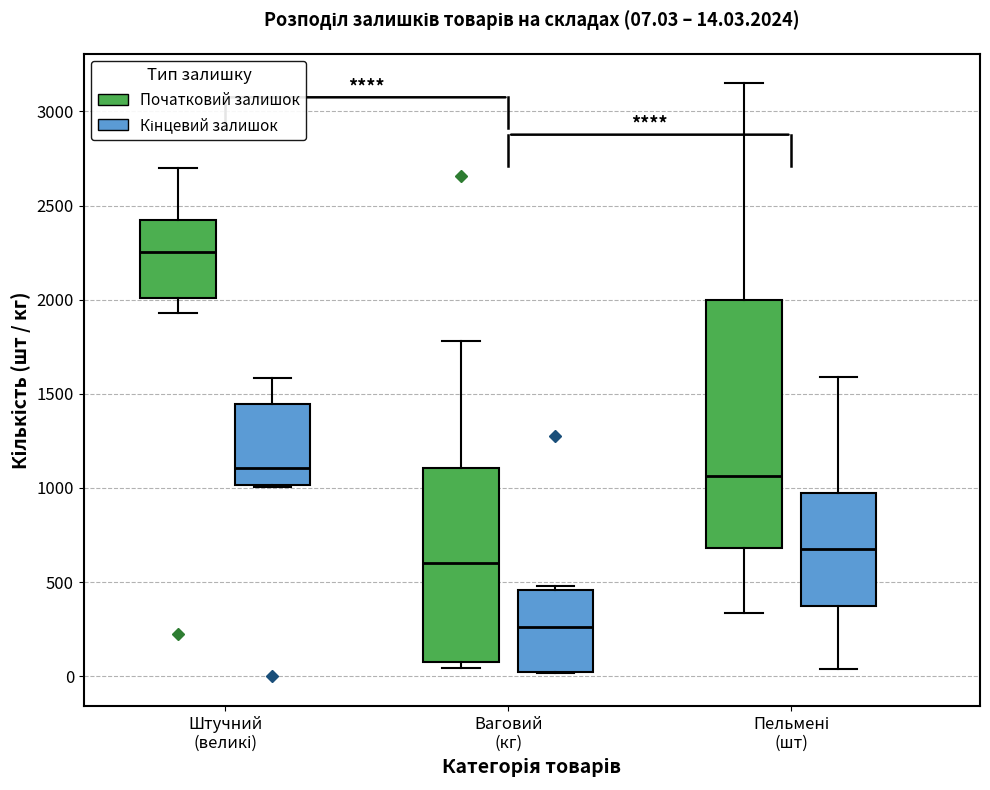

Which box's median line is the lowest?

Ваговий (кг) (Кінцевий залишок)